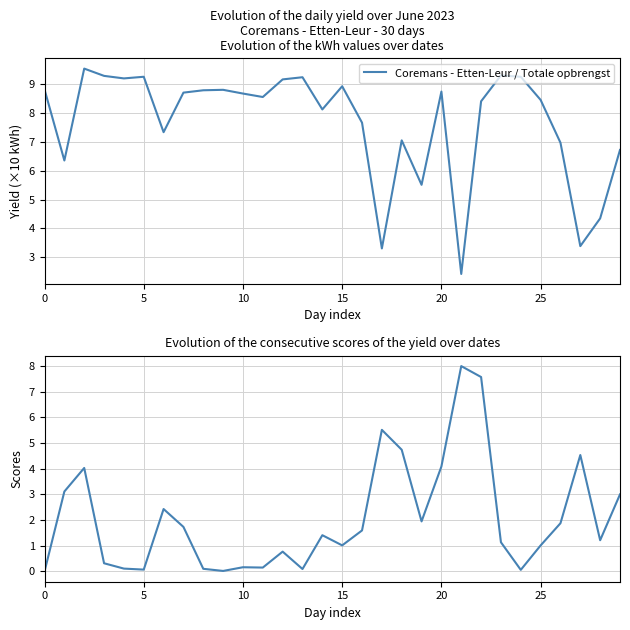

What is the average value?

2.1